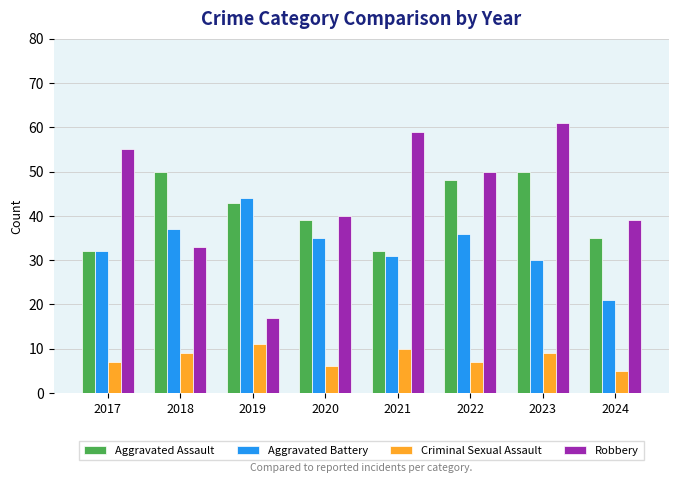

What is the spread (max minus min) of values at 2021?

49